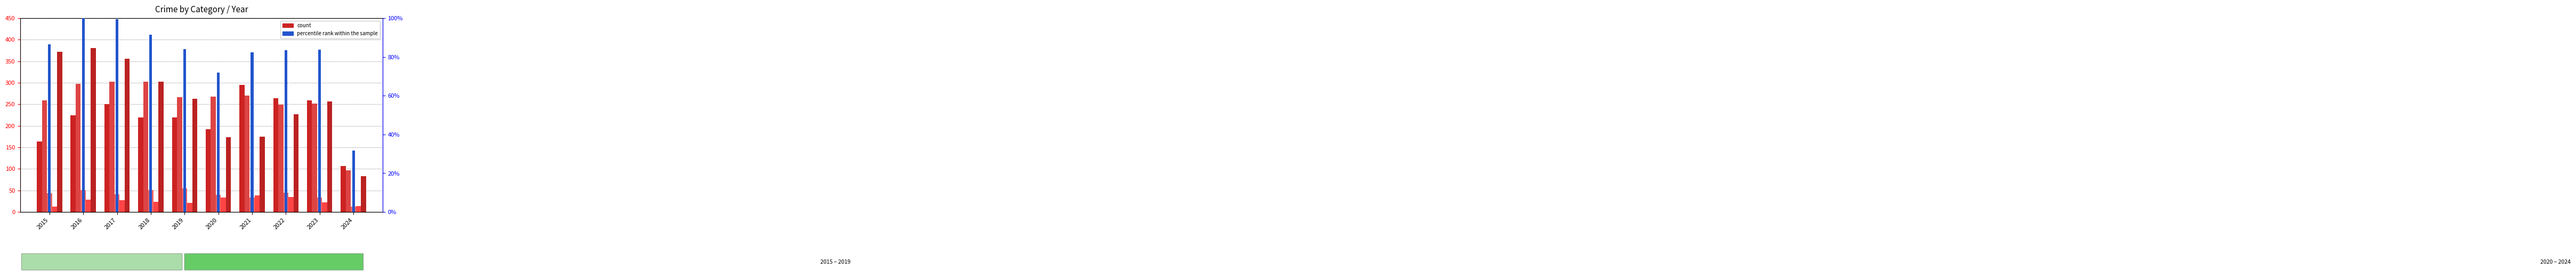

At 2016, list the series in order from smallest to largest.

Homicide, Criminal Sexual Assault, percentile rank within the sample, Aggravated Assault, Aggravated Battery, Robbery